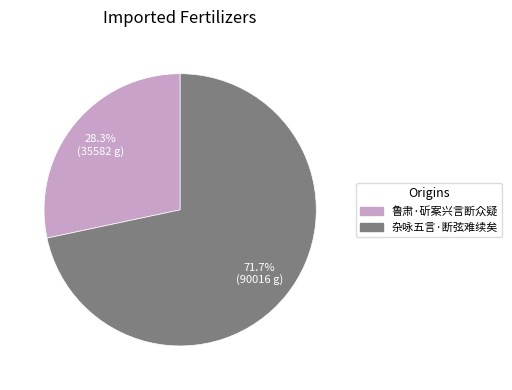

What percentage is NOT represented by 鲁肃·斫案兴言断众疑?

71.7%